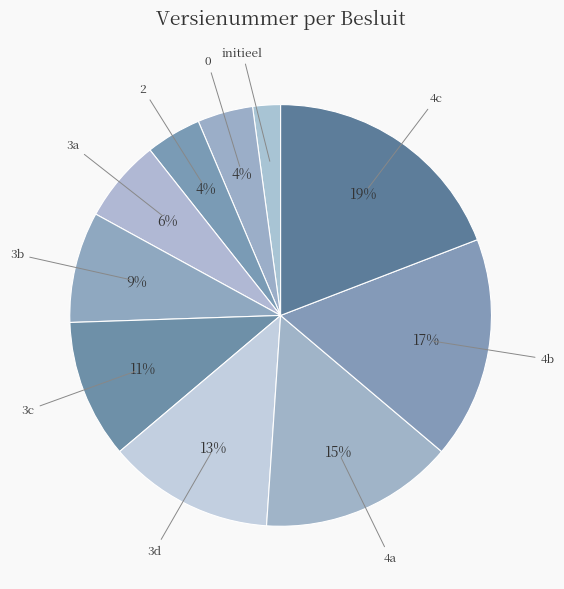

Is there any slice that represents more than half of the pie?

No